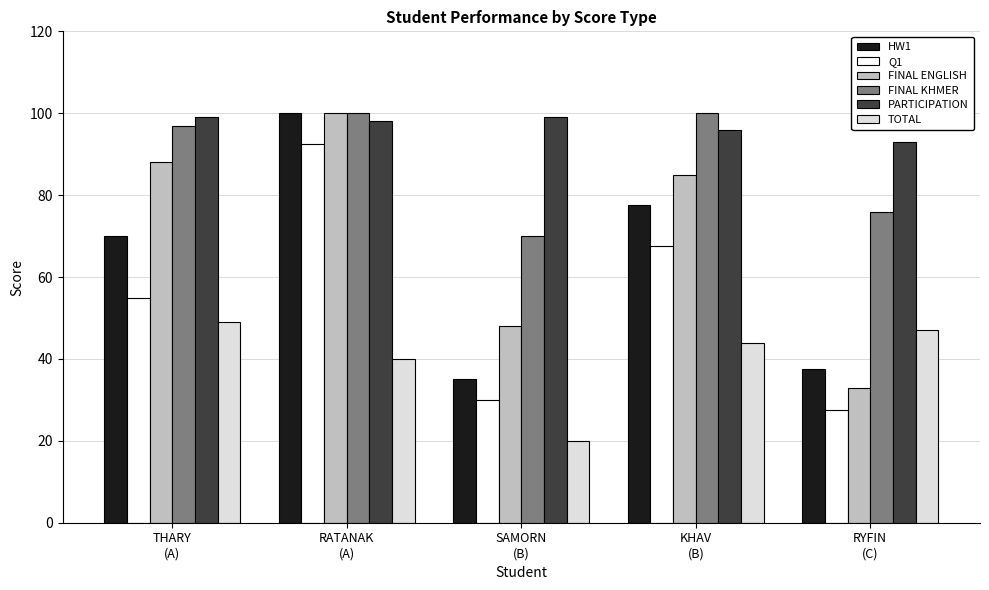

Which series has the largest total across all categories?

PARTICIPATION